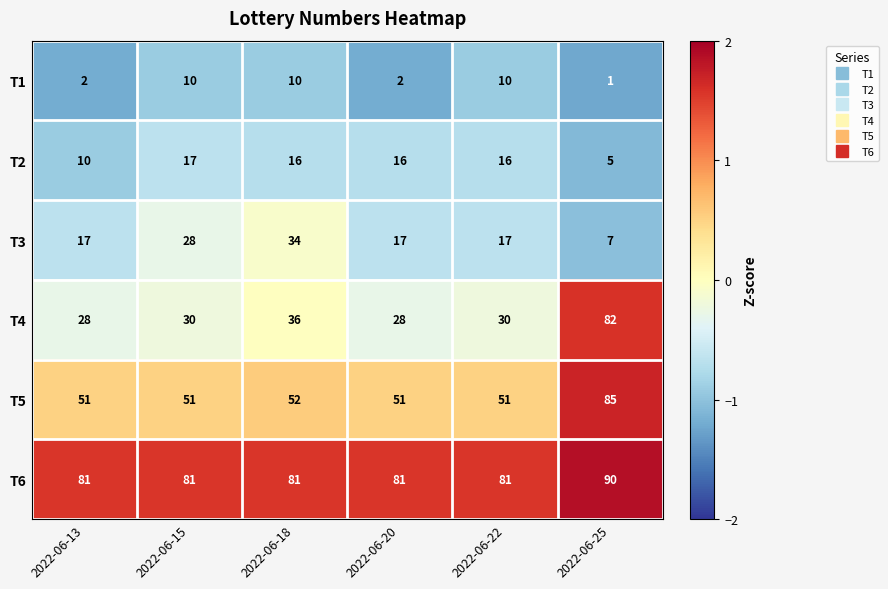

Which label corresponds to the largest value in the chart?

2022-06-25